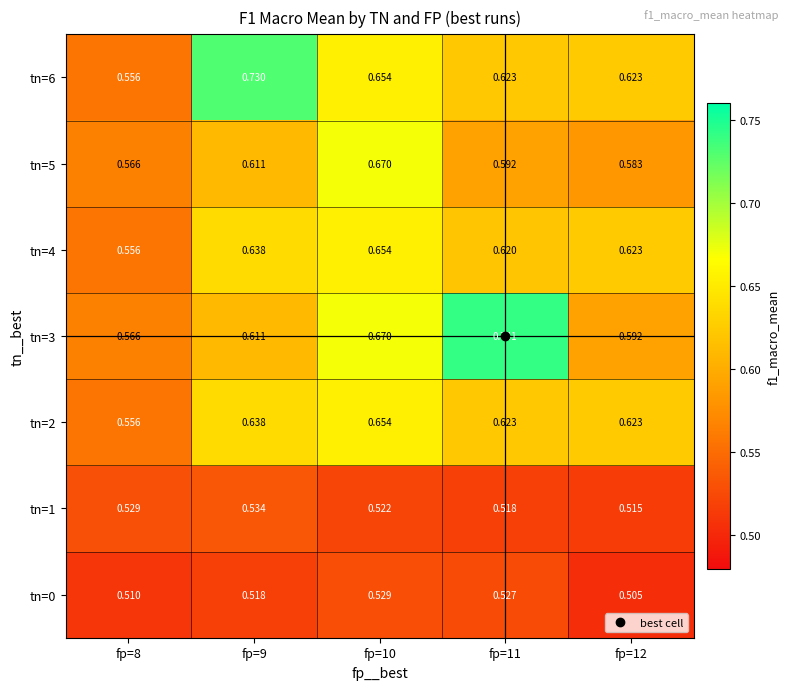

Is the value of tn=0 at fp=10 greater than the value of tn=6 at fp=10?

No